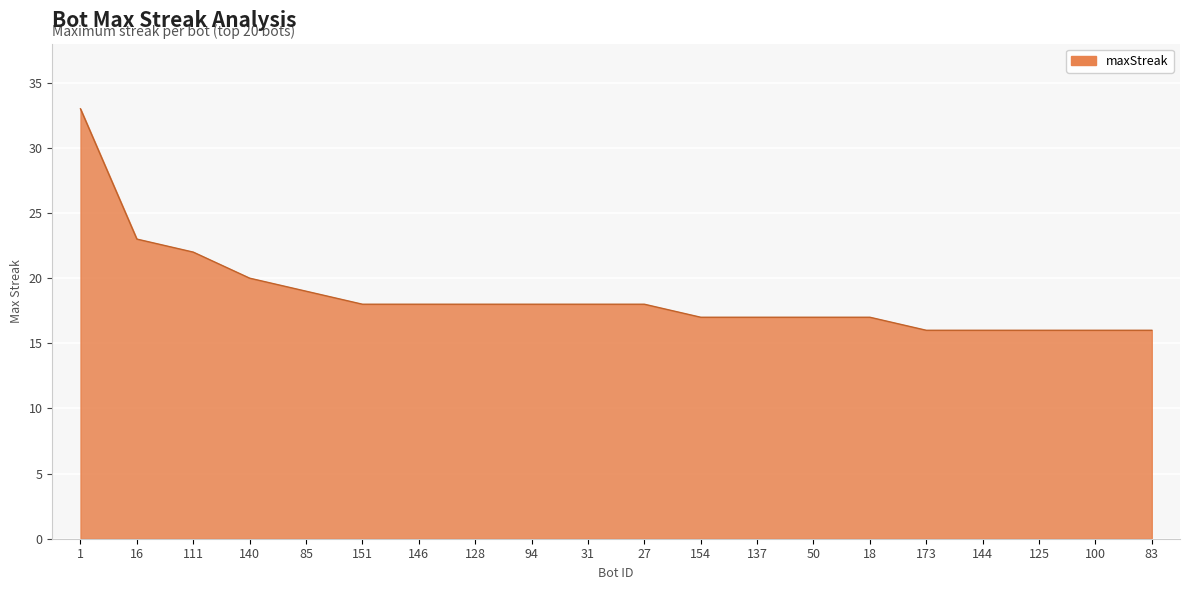

What is the average value?

19